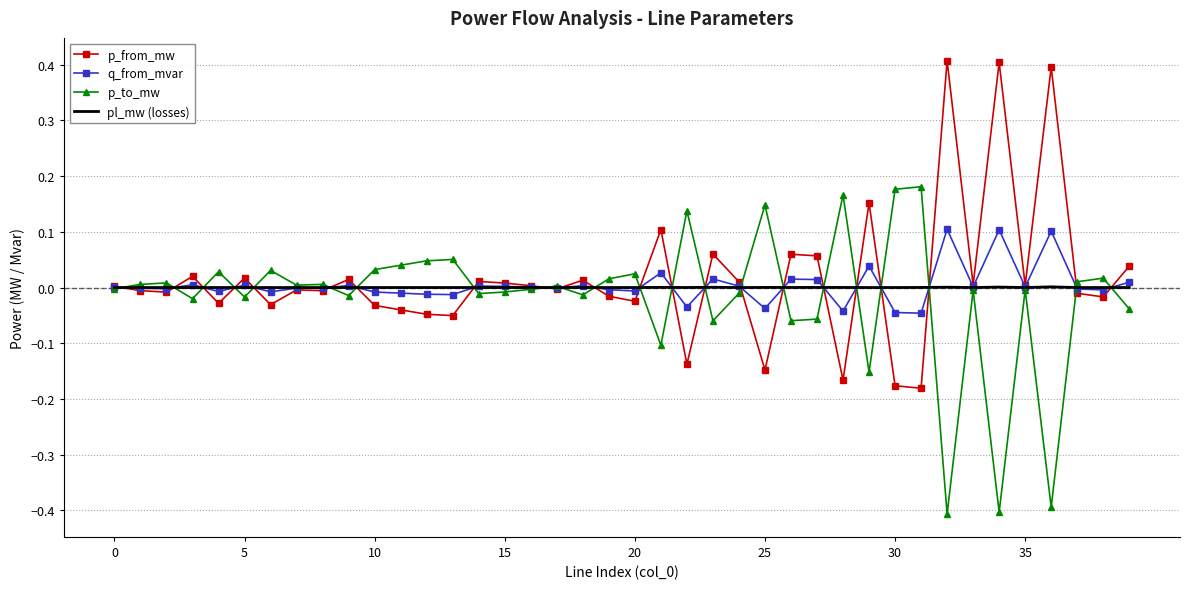

What are all the series names shown in the legend?

p_from_mw, q_from_mvar, p_to_mw, pl_mw (losses)